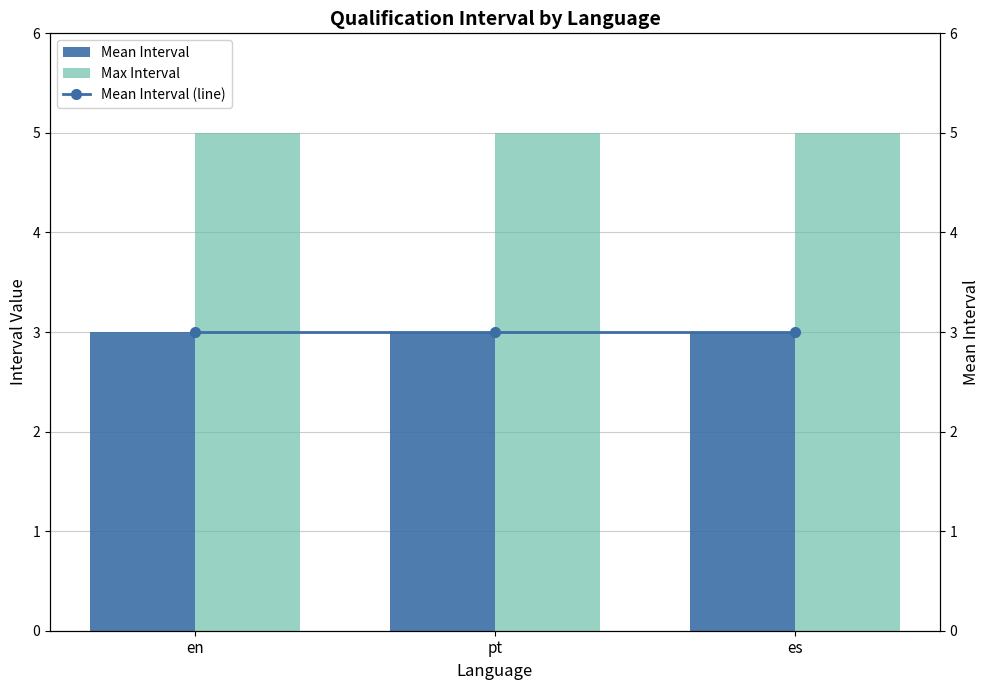

At which category does the chart reach its peak across all series?

en